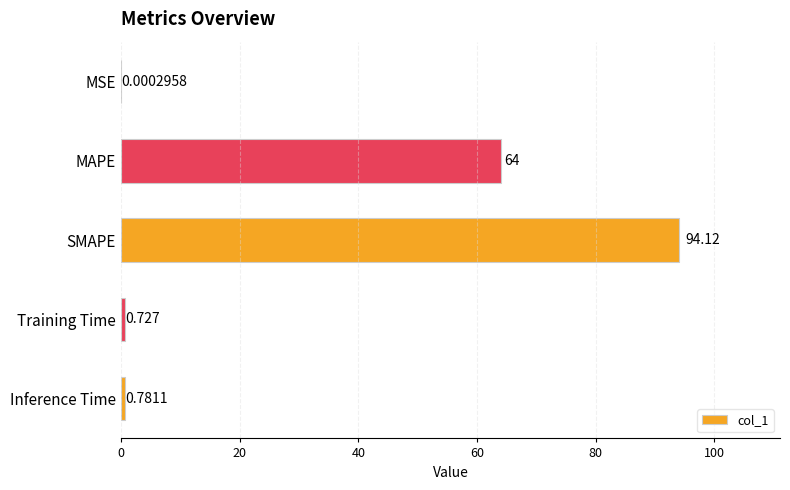

Where is the data nearest to the value 47?

MAPE